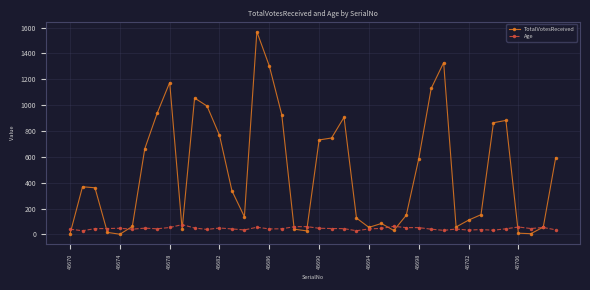

How many interior local peaks does the TotalVotesReceived series have?

8